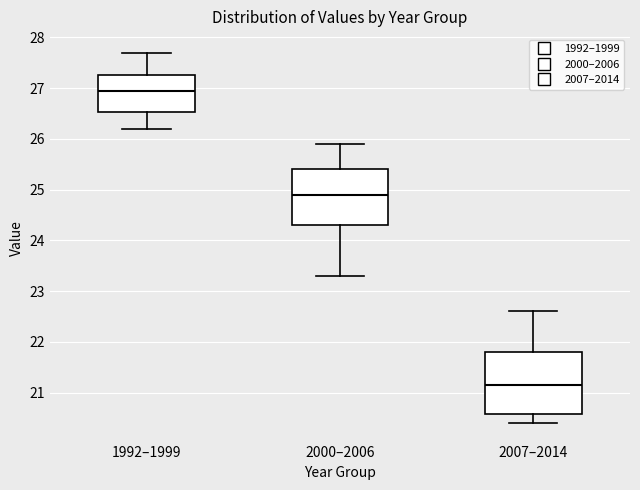

Reading left to right, read every box against the y-axis: the position of its median line, the range the box covers, and the ends of its whiskers. The values are not printed on the chart, so give them approximately, as read against the axis.

1992–1999: median 27.0, box 26.5 to 27.3, whiskers 26.2 to 27.7
2000–2006: median 24.9, box 24.3 to 25.4, whiskers 23.3 to 25.9
2007–2014: median 21.2, box 20.6 to 21.8, whiskers 20.4 to 22.6